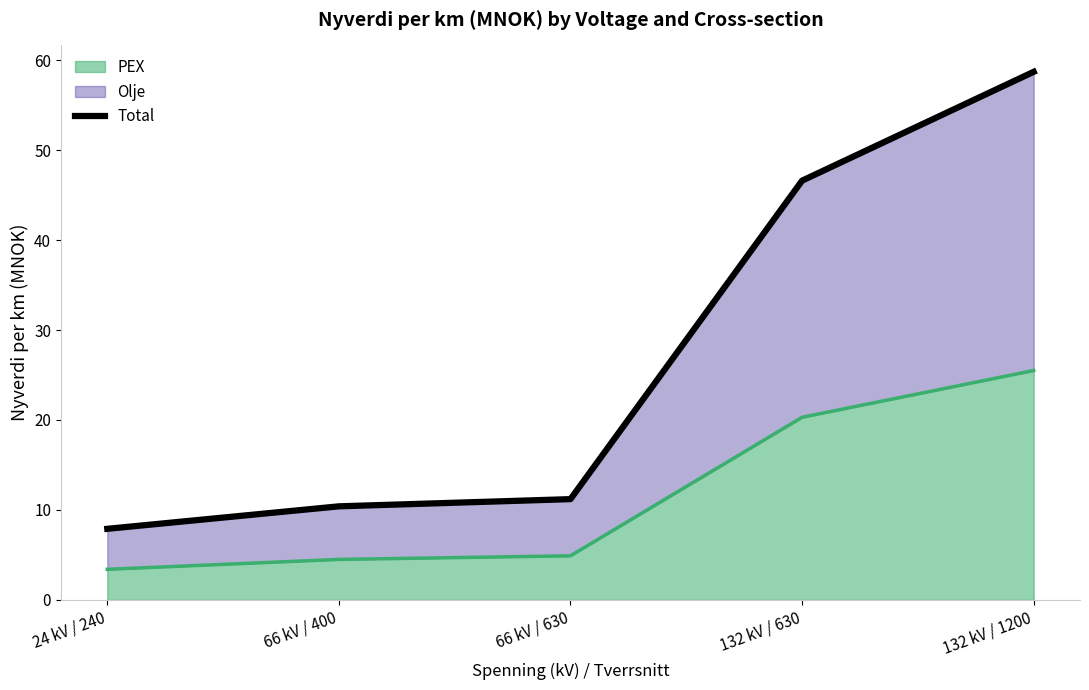

What is the difference between the second highest and minimum values?

38.7